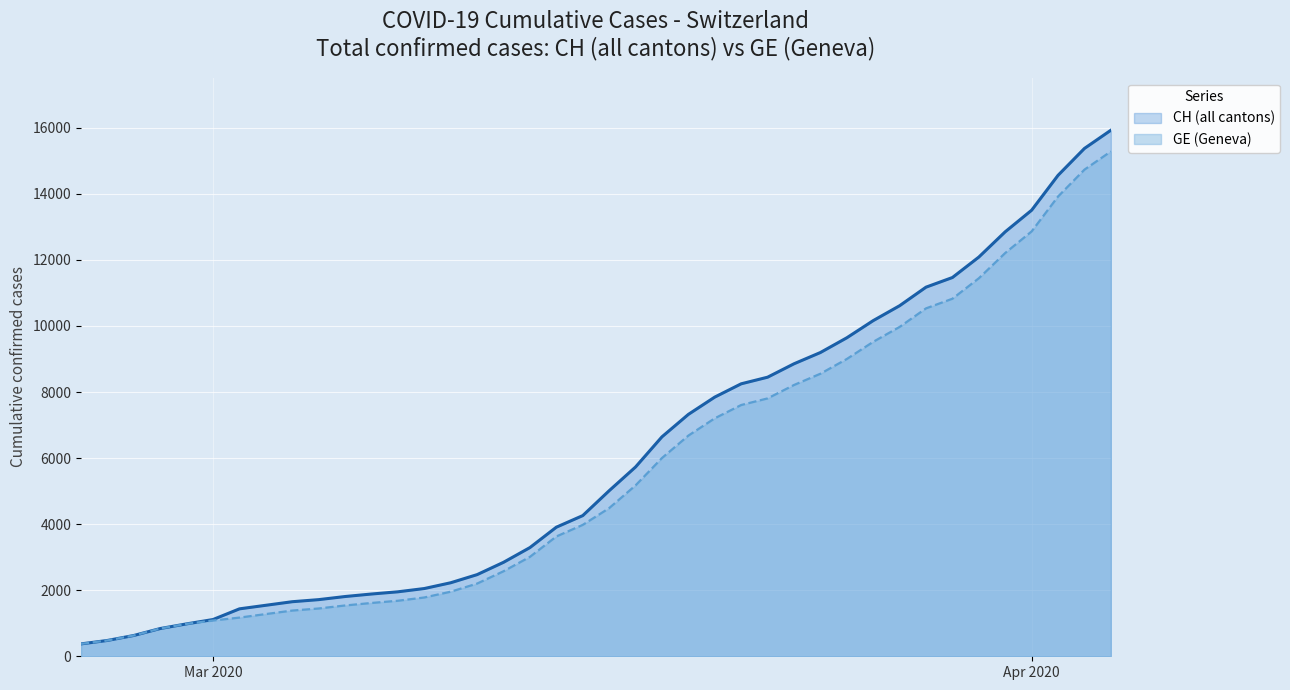

How many lines are shown in the chart?

2